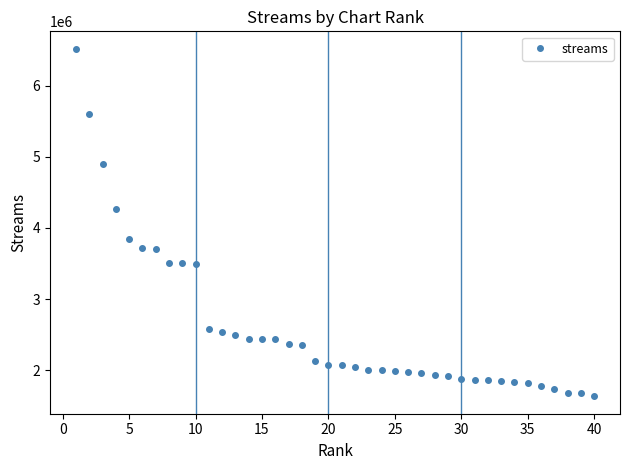

Count the number of categories in the chart.

40